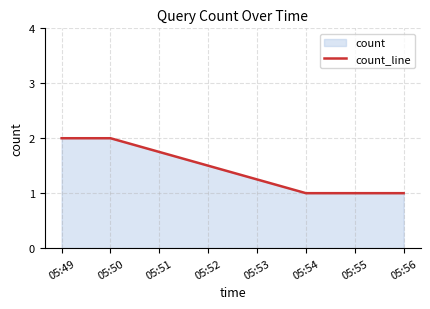

What is the change in value from 05:50 to 05:56?

-1